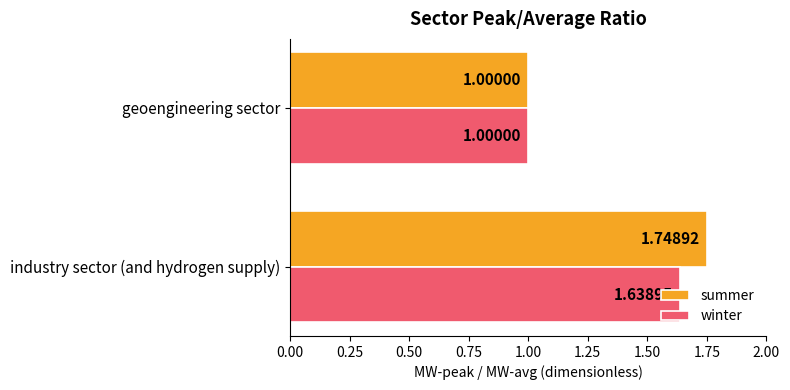

At which label is winter closest to 1?

geoengineering sector